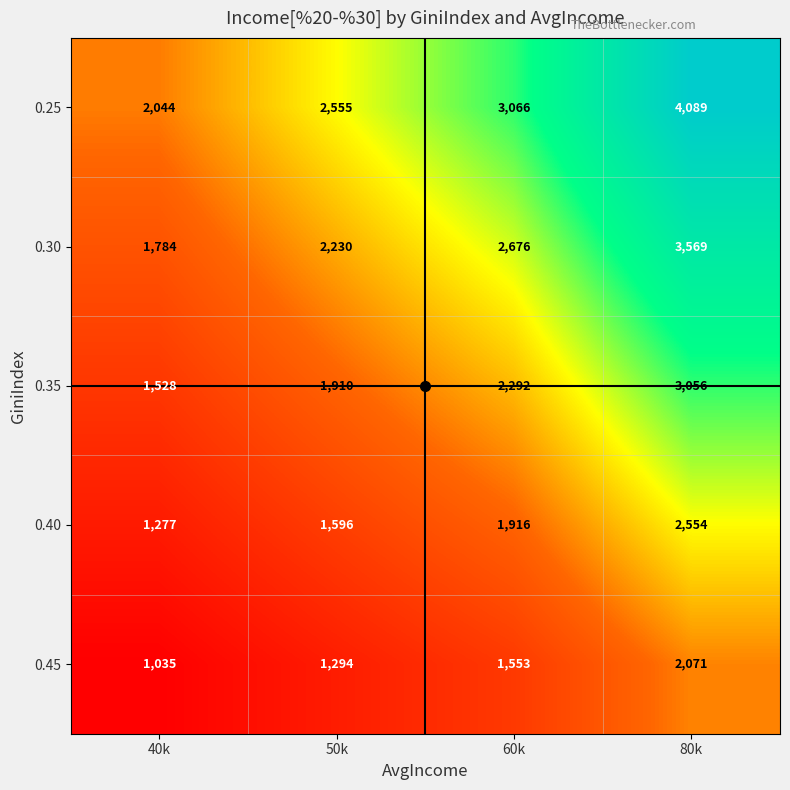

Rank the series by their maximum value, from lowest to highest.

0.45, 0.40, 0.35, 0.30, 0.25